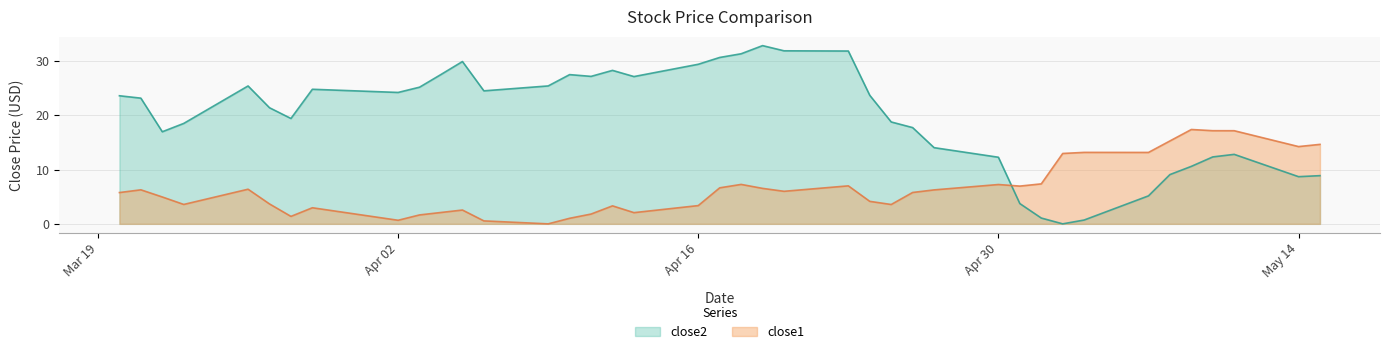

What is the maximum value shown in the chart?

32.8